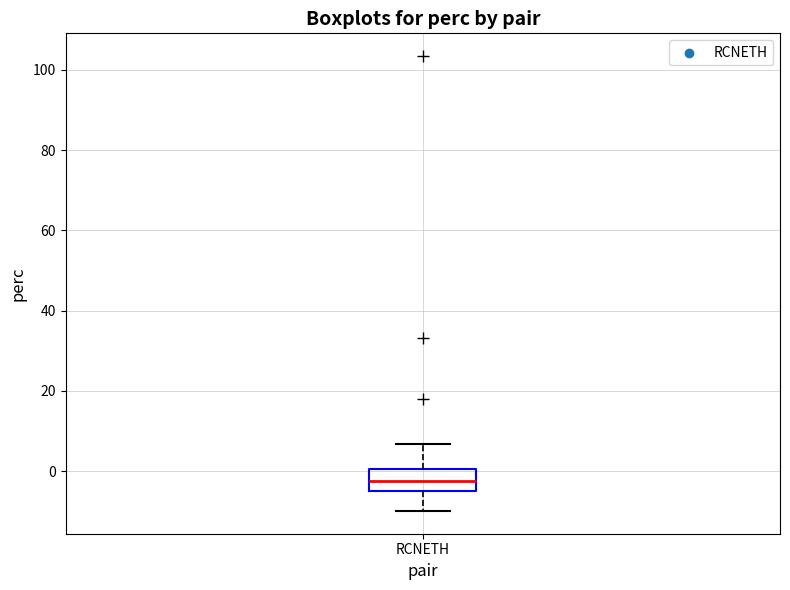

Read this box plot against the y-axis: the position of the median line, the range covered by the box, and the ends of both whiskers. The values are not printed on the chart, so give them approximately, as read against the axis.

median -2, box -4 to 0, whiskers -10 to 6